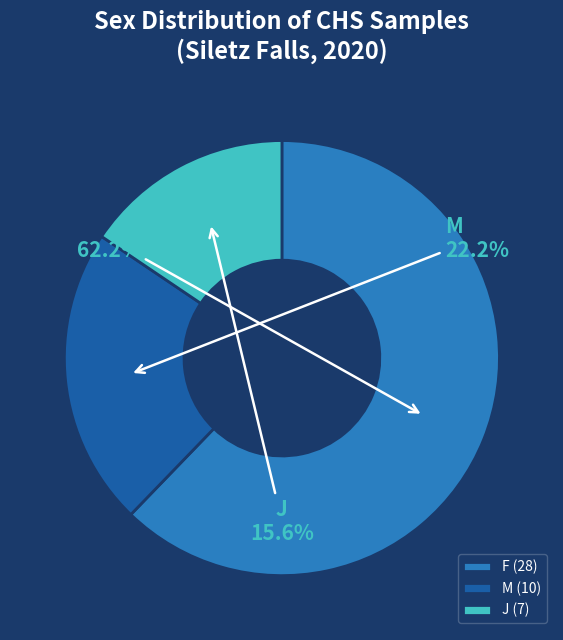

Is it true that M is 22% of the pie?

True